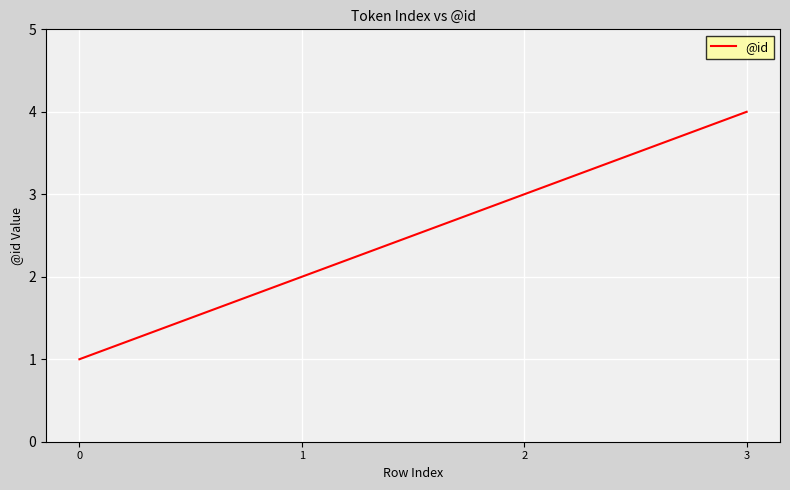

Approximately how many times larger is the value at 1 compared to 0?

2.0